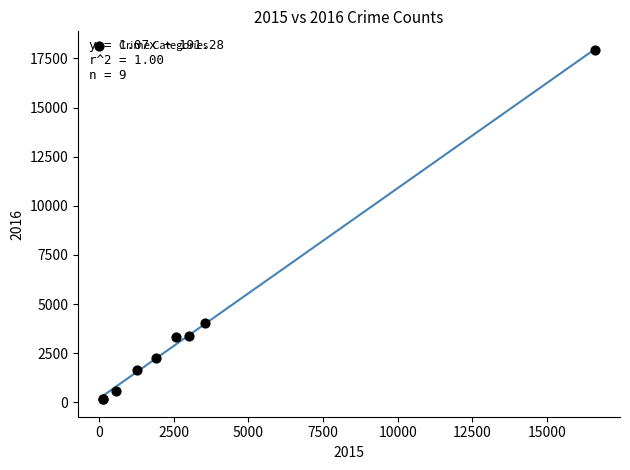

What Y value in the scatter plot is closest to 9035?

4046